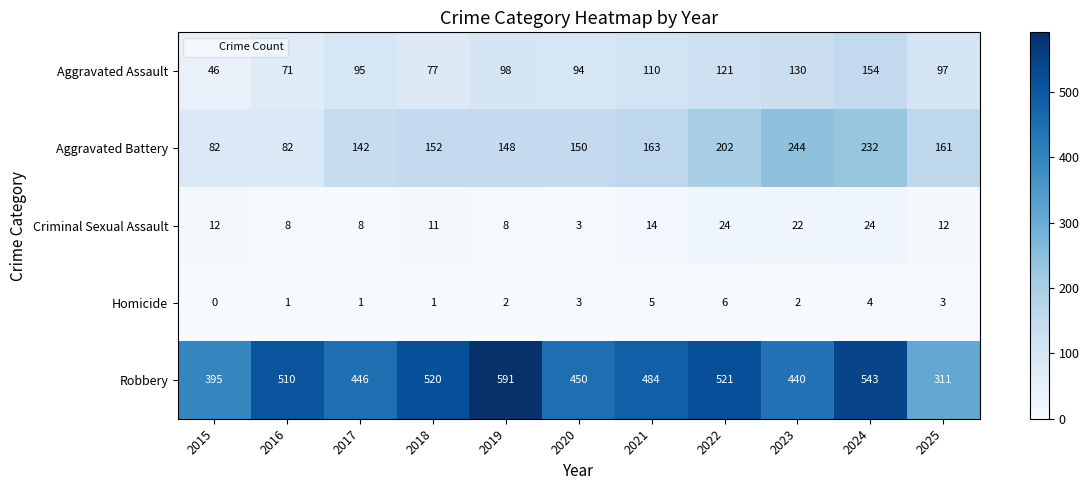

Rank the series by their maximum value, from lowest to highest.

Homicide, Criminal Sexual Assault, Aggravated Assault, Aggravated Battery, Robbery